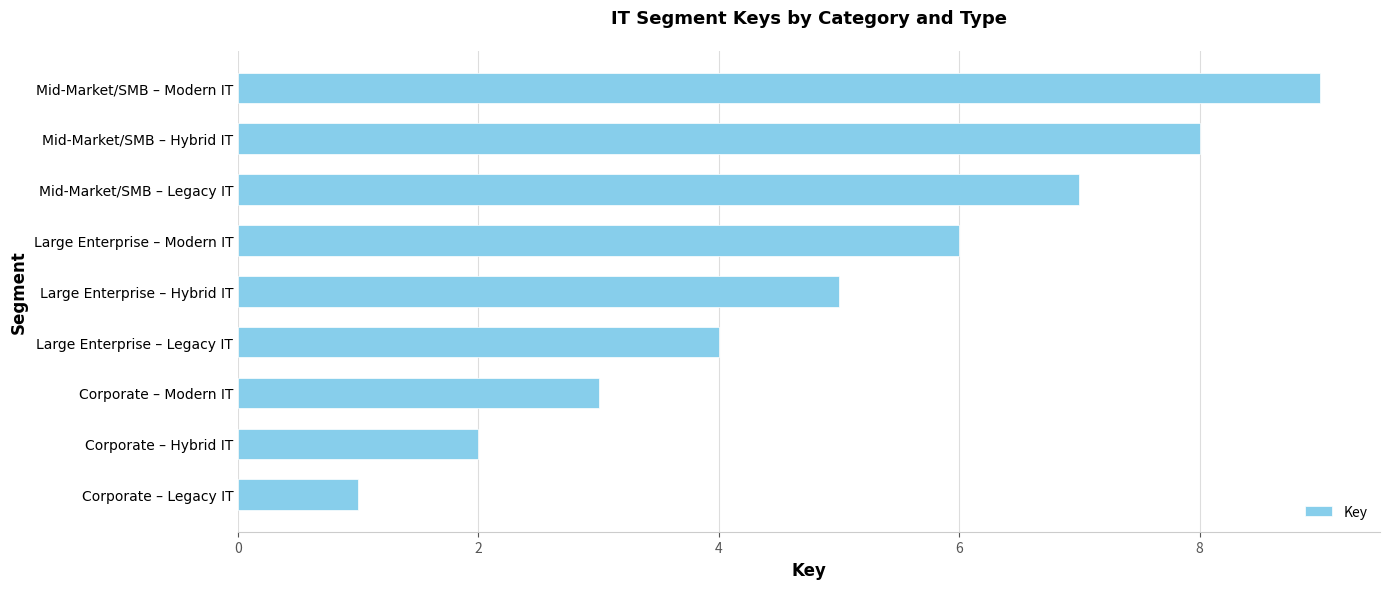

Which category has the lowest value across all series?

Corporate – Legacy IT